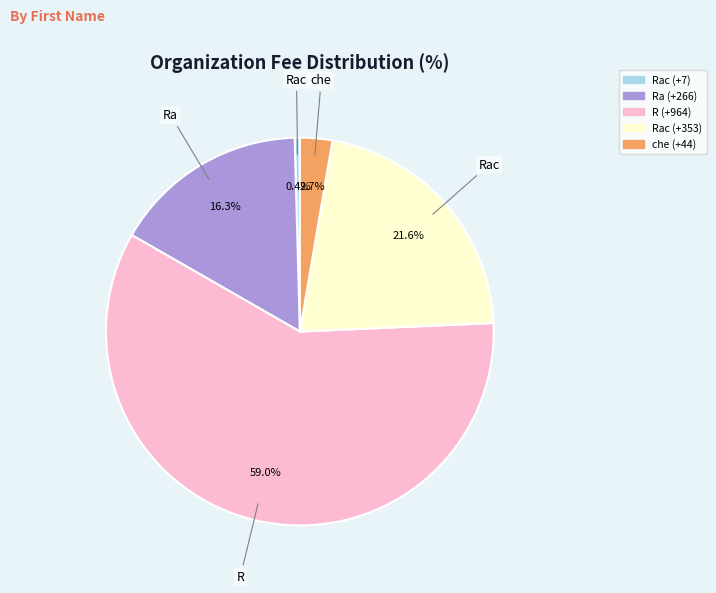

Is there a majority slice in this chart?

Yes